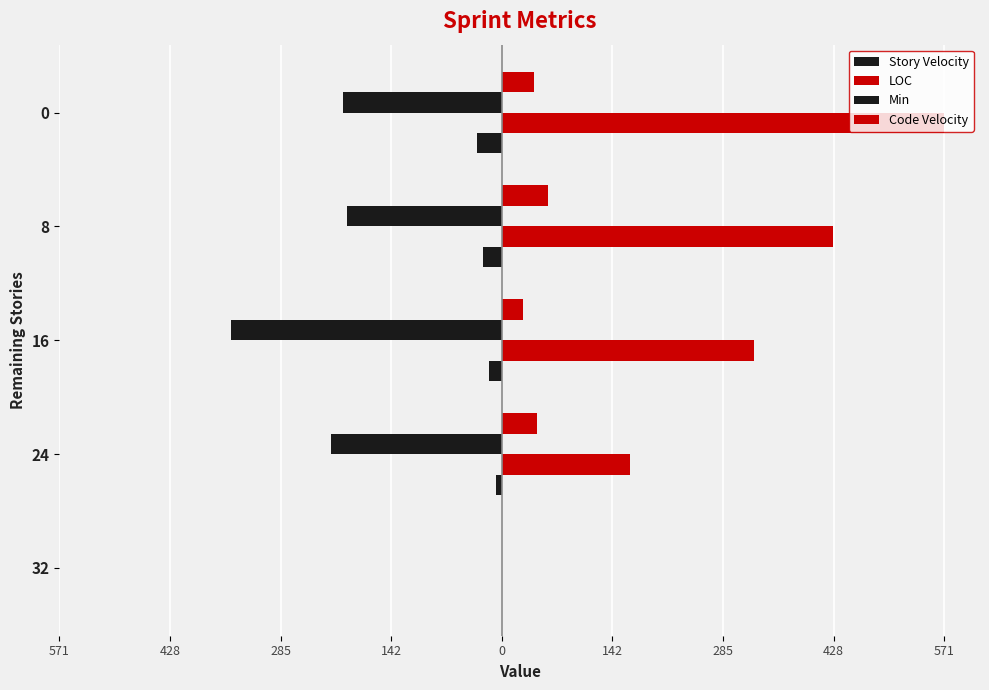

What is the average value of the Story Velocity series?

-16.0